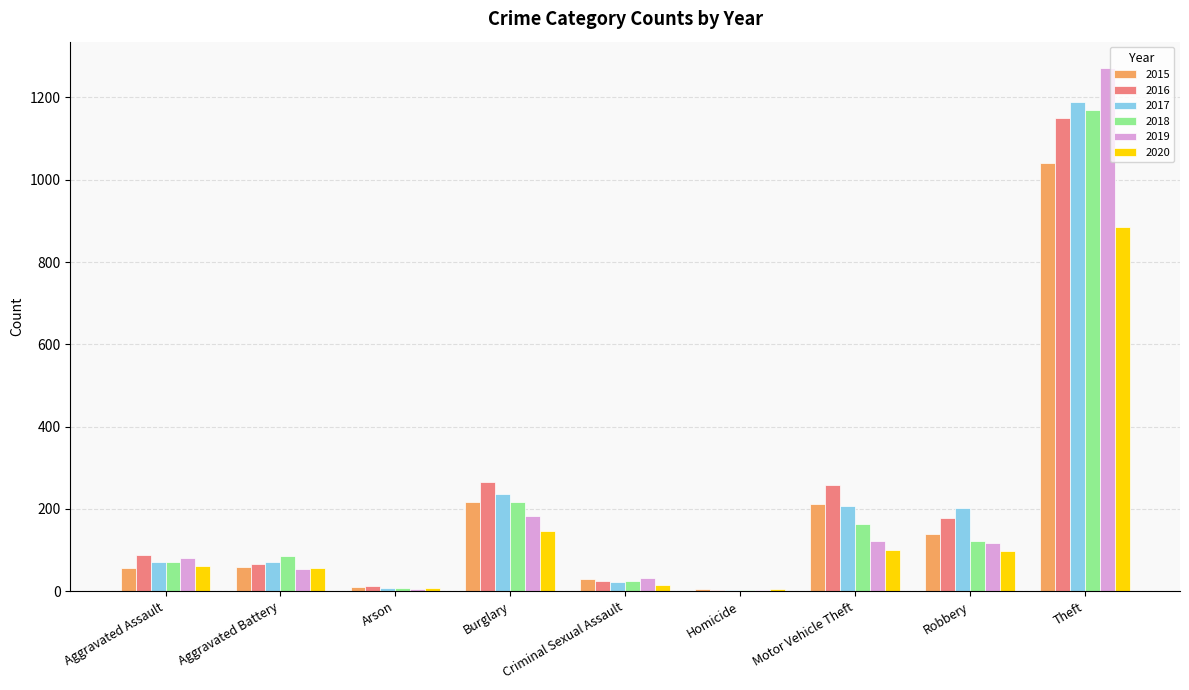

Are the bars horizontal?

No